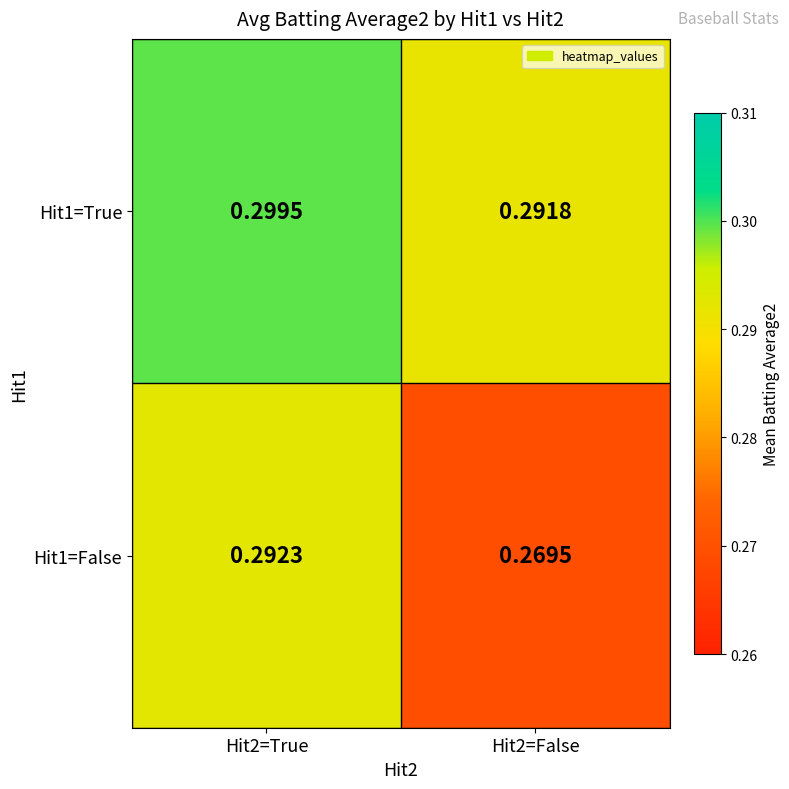

Is the value of Hit1=True at Hit2=False greater than the value of Hit1=False at Hit2=False?

Yes